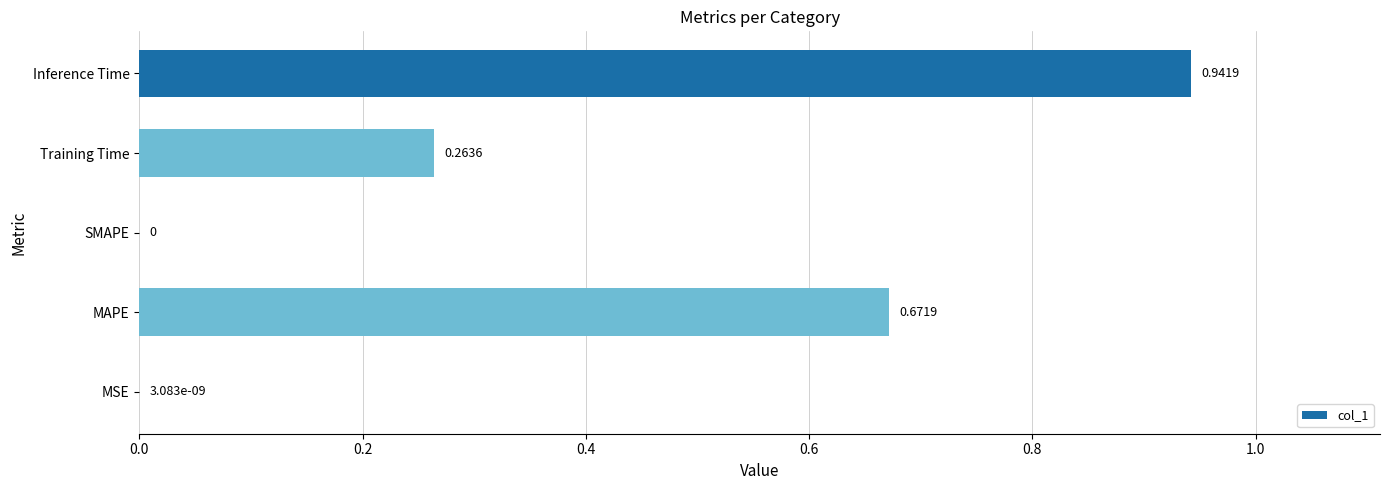

What is the sum of all values?

1.9